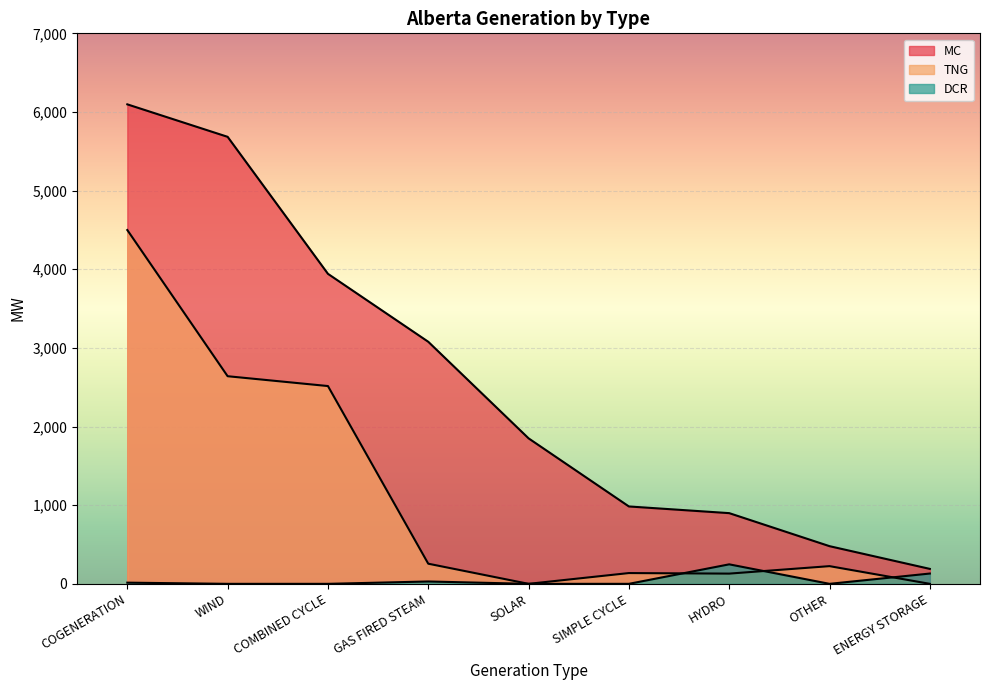

At how many categories does at least one series exceed 147?

9